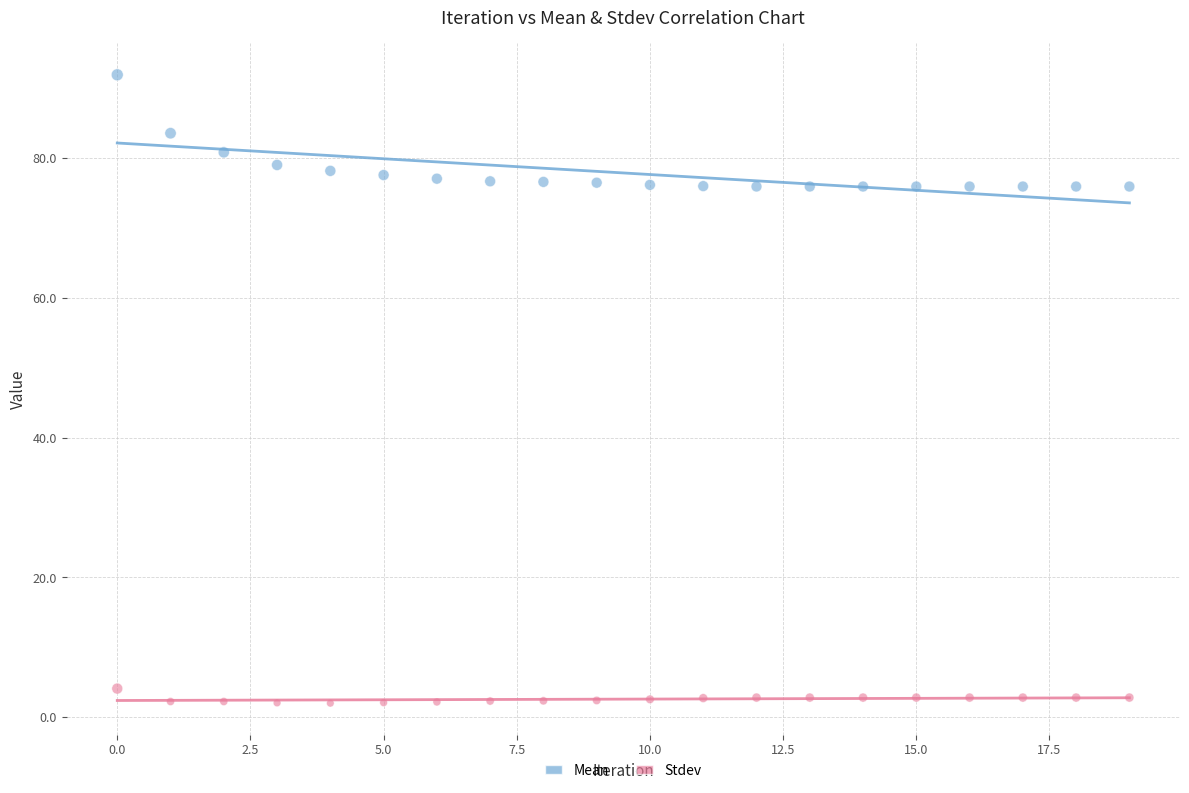

Which series reaches the maximum Y coordinate?

Mean